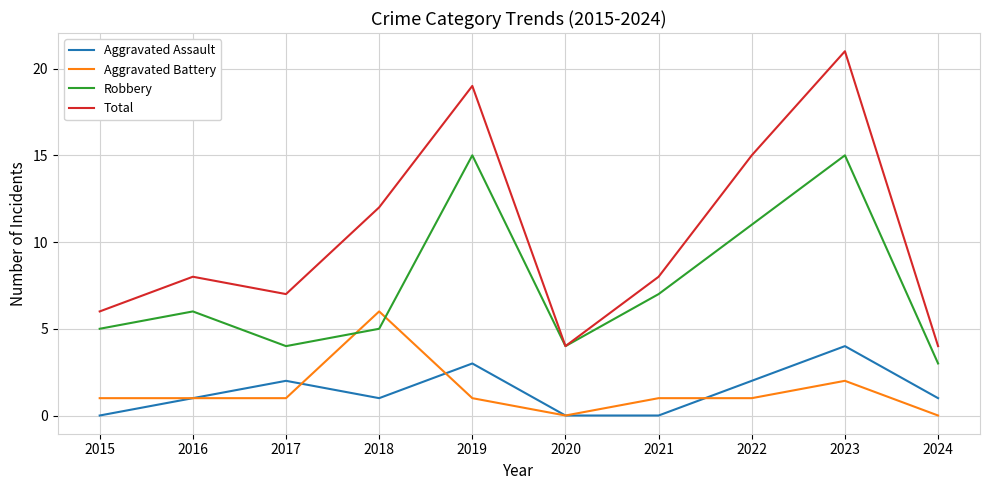

What is the difference between the maximum and minimum values in the Robbery series?

12